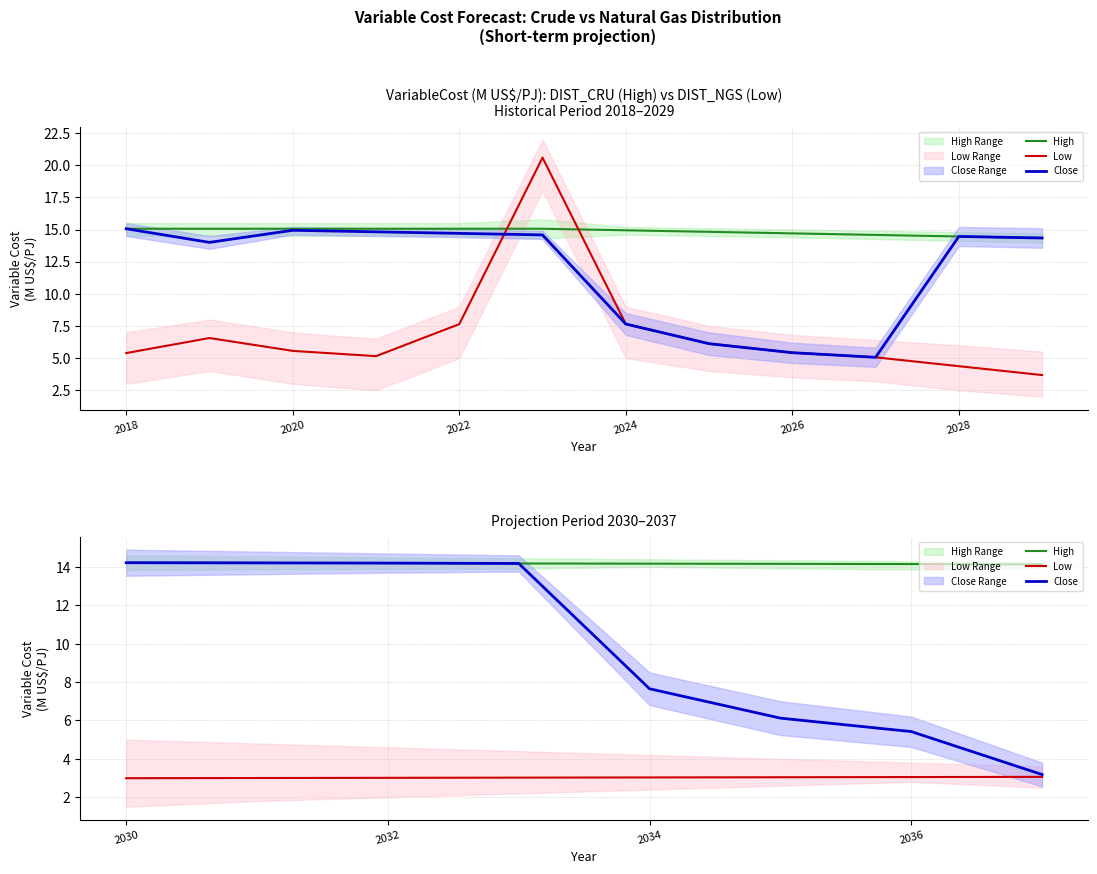

What is the label of the 3rd point from the left?

2032